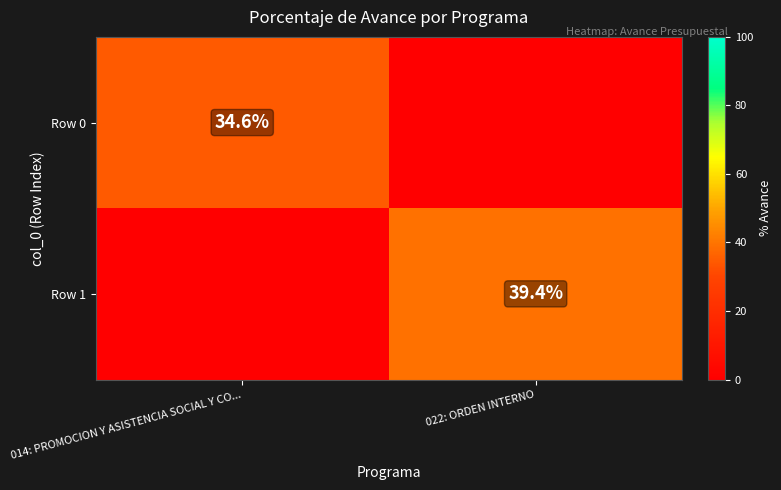

What is the spread (max minus min) of values at 014: PROMOCION Y ASISTENCIA SOCIAL Y CO...?

34.6